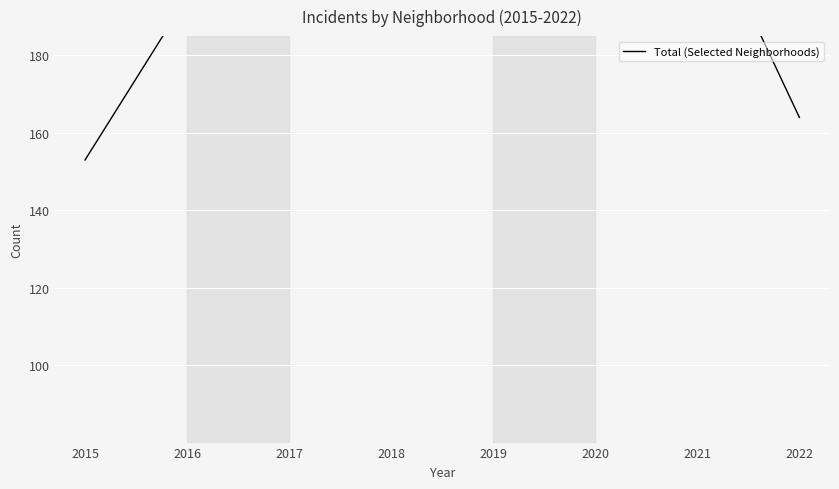

Is it true that the value at 2017 is 313?

False